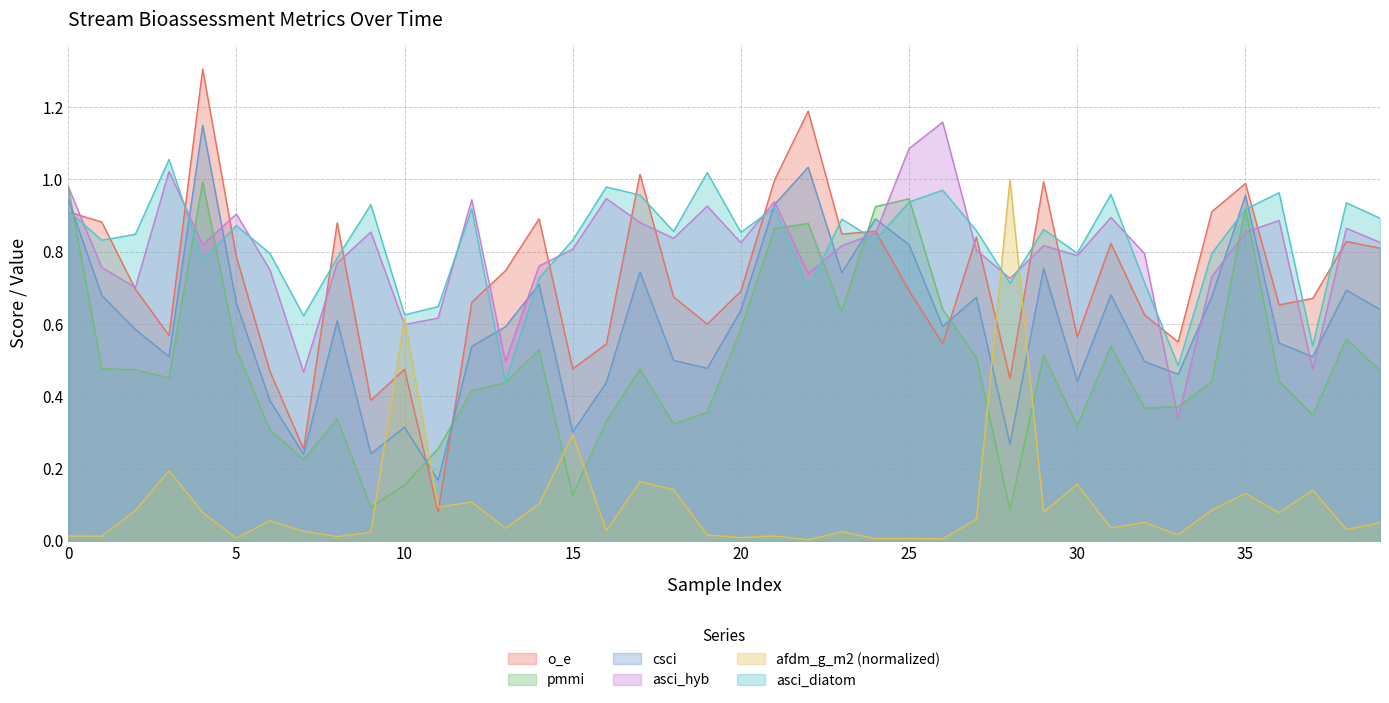

What is the difference between the maximum and minimum values in the asci_diatom series?

0.6